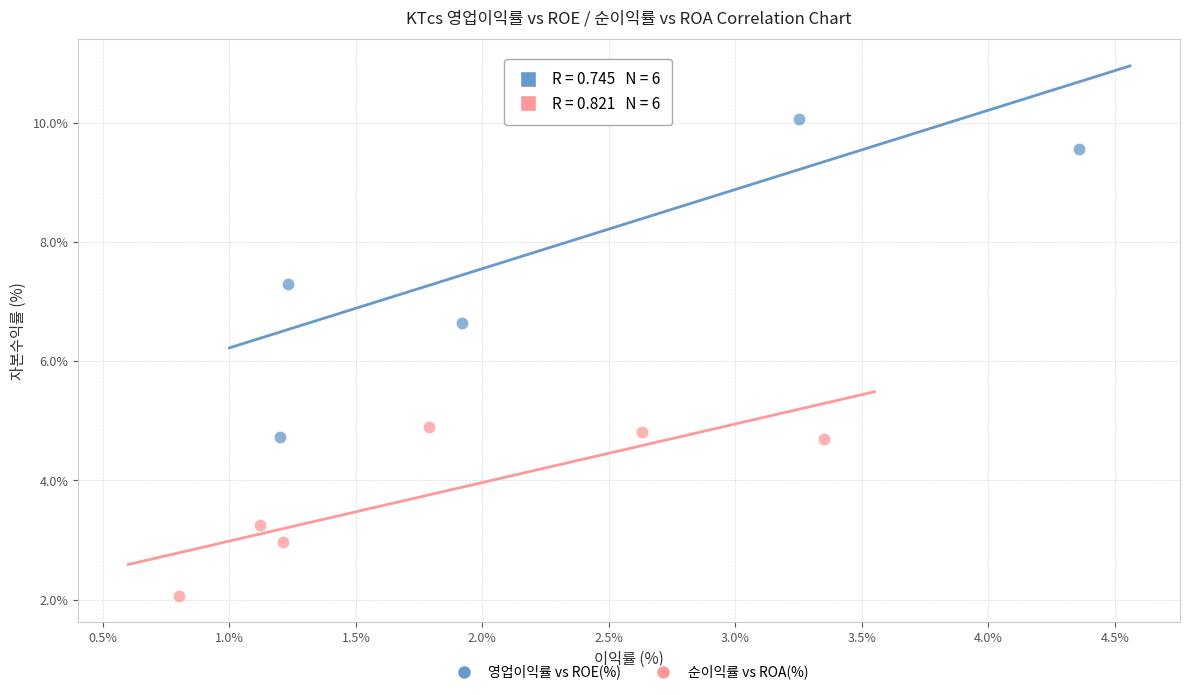

Which series contains the highest Y value?

영업이익률 vs ROE(%)